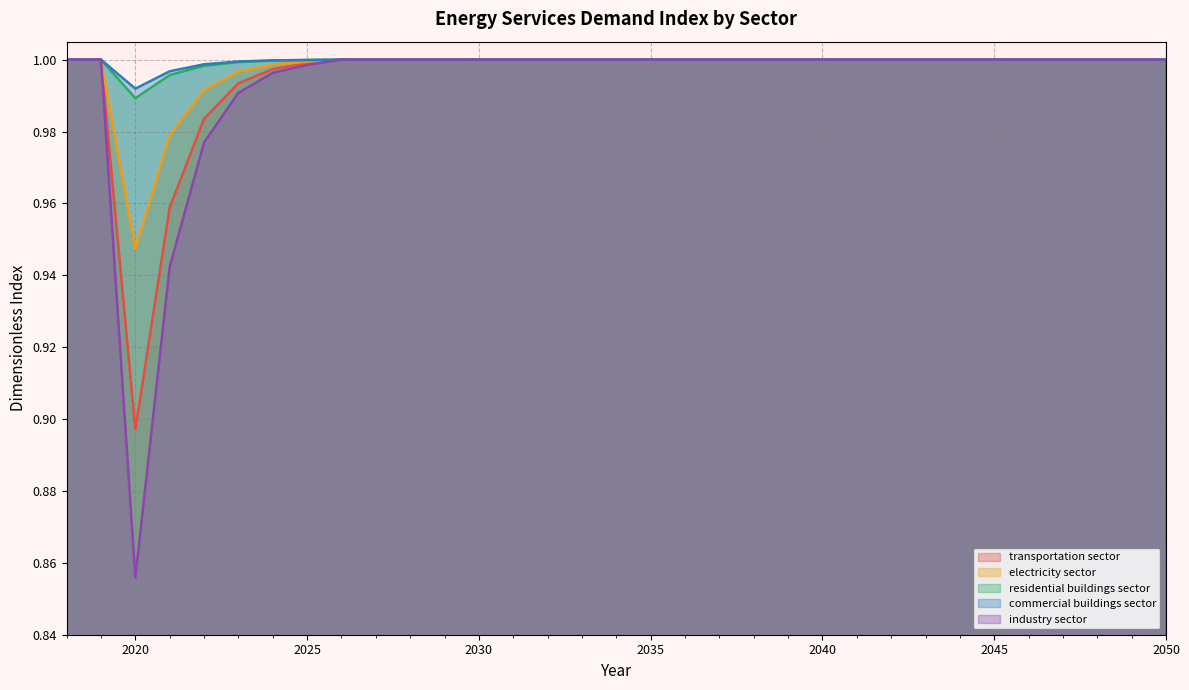

Does the chart display data point markers on the line(s)?

No